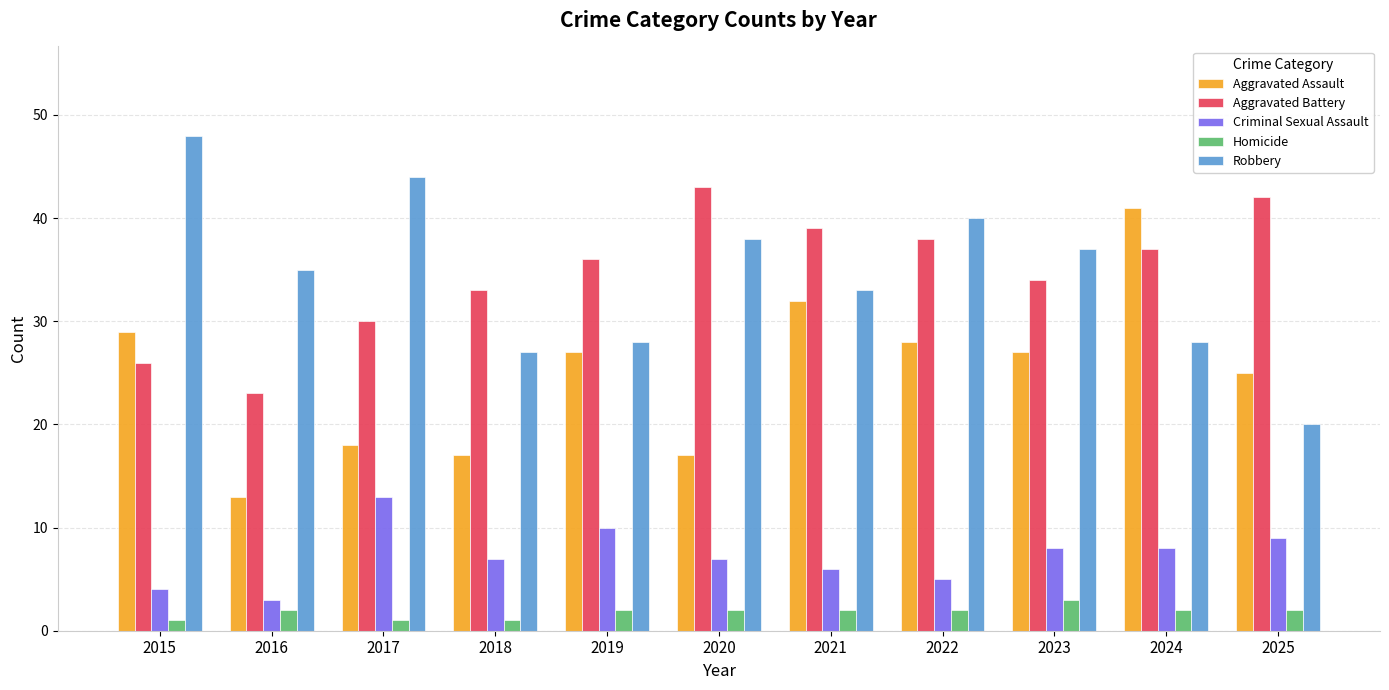

What is the sum of all Criminal Sexual Assault values?

80